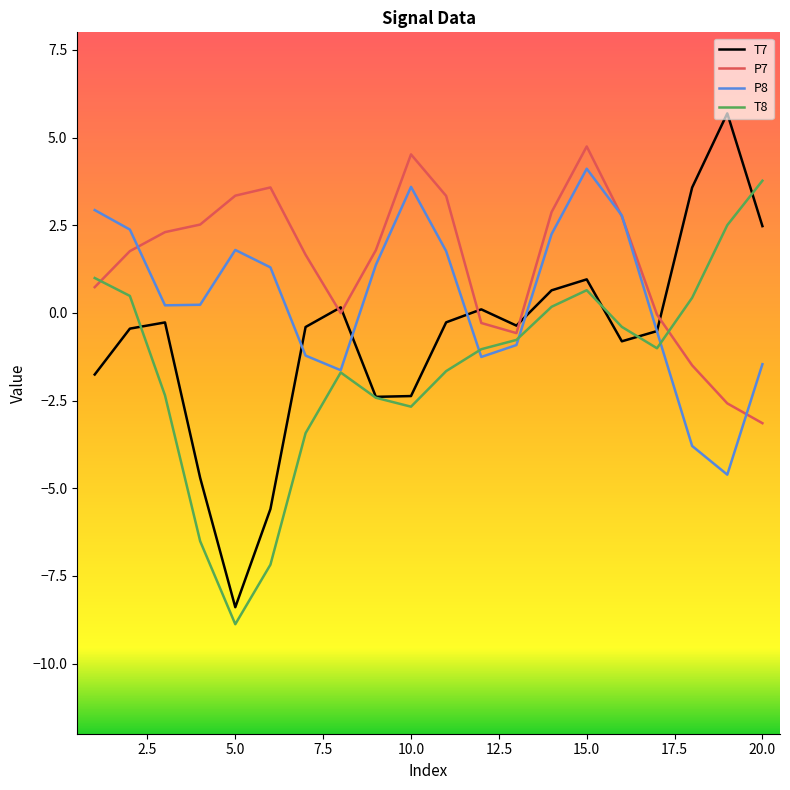

What is the lowest value of the P8 series?

-4.6